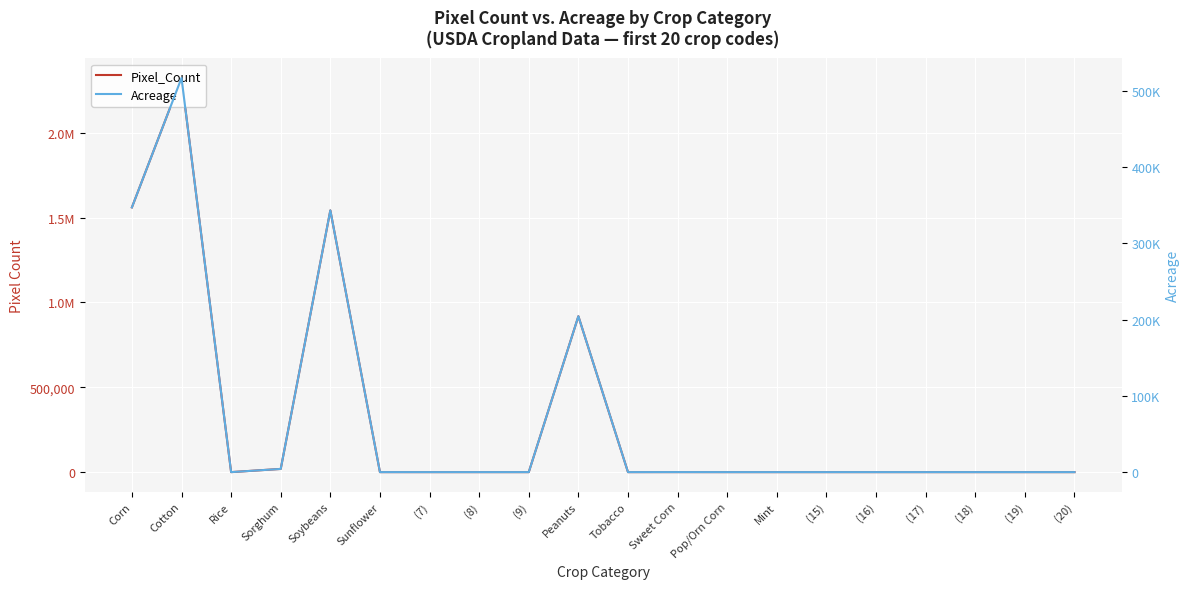

True or false: Pixel_Count and Acreage cross at least once.

False